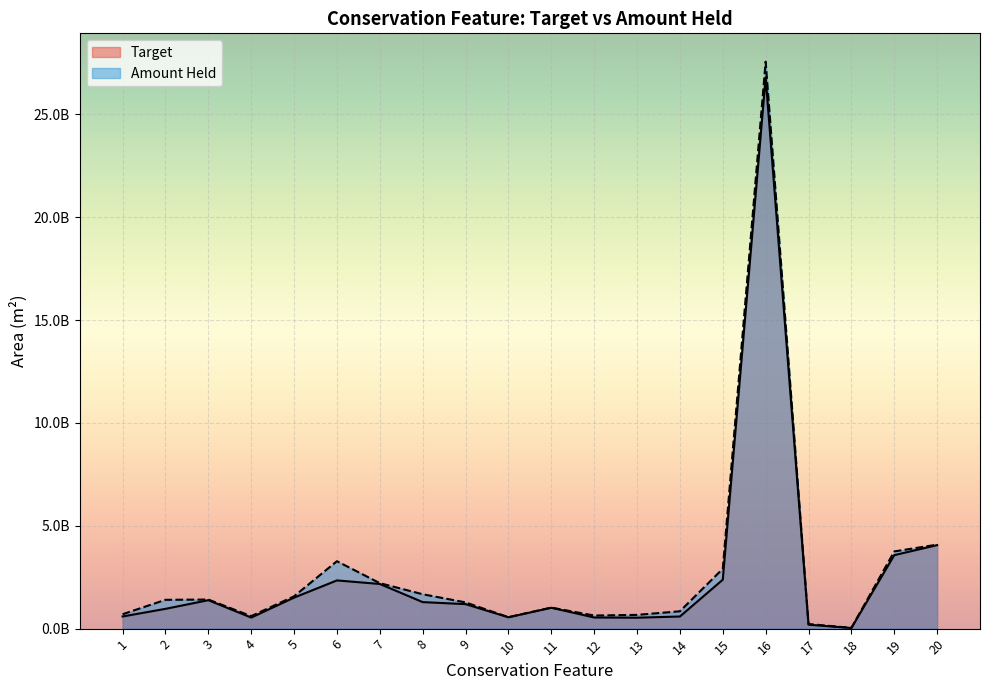

Reading left to right, transcribe all the data shown in this chart.

Target: 1=590592147.1	2=961616721.6	3=1382677638.7	4=537709988.2	5=1507276552.2	6=2343689936.5	7=2171242637.4	8=1289643311.2	9=1191423147.5	10=551661937.6	11=1015495584.2	12=541919697.3	13=531788901.0	14=589388305.4	15=2378703547.7	16=26801703402.5	17=191115344.4	18=29962095.9	19=3572276779.0	20=4060630482.8
Amount Held: 1=700205235.9	2=1400866377.1	3=1413940280.8	4=607061941.6	5=1571817284.2	6=3278563567.6	7=2210915763.0	8=1672120235.9	9=1275807635.7	10=557109086.5	11=1022885468.8	12=636826867.7	13=668254669.3	14=843630013.8	15=2908189303.6	16=27564339374.9	17=223397596.2	18=37880879.1	19=3753462431.9	20=4083735695.1